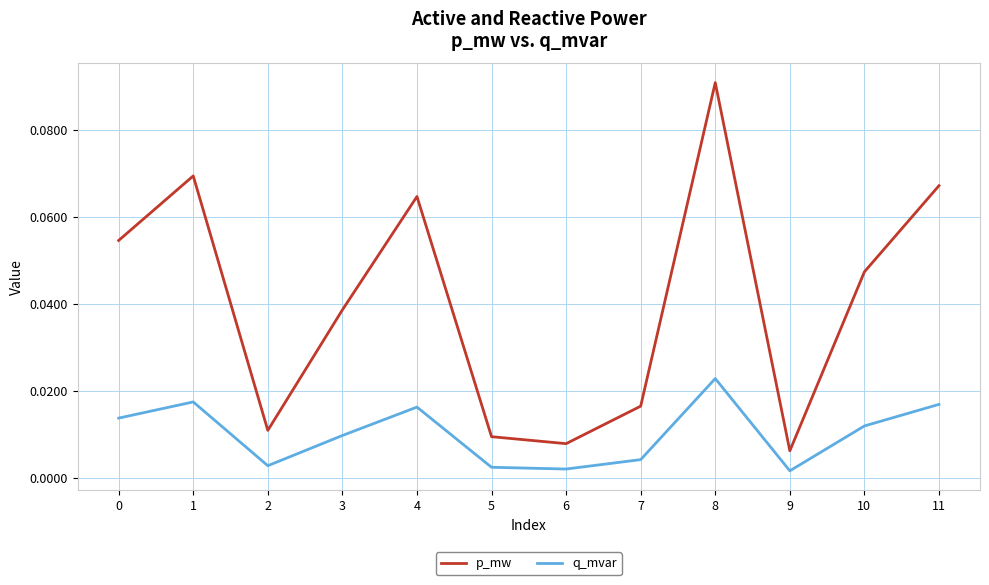

At which category does the chart reach its peak across all series?

8